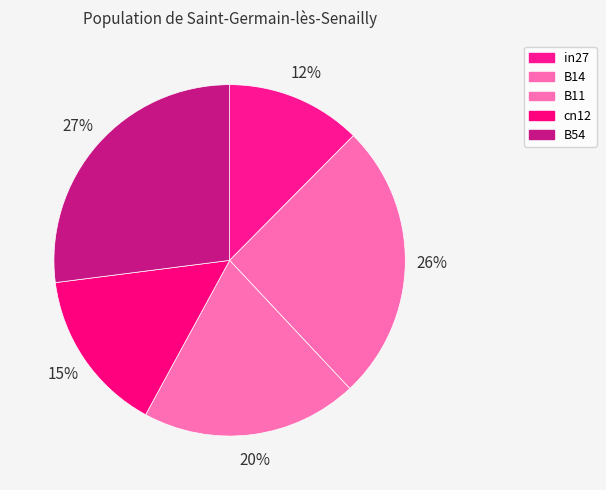

To the nearest percent, what percentage of the pie is in27?

12%